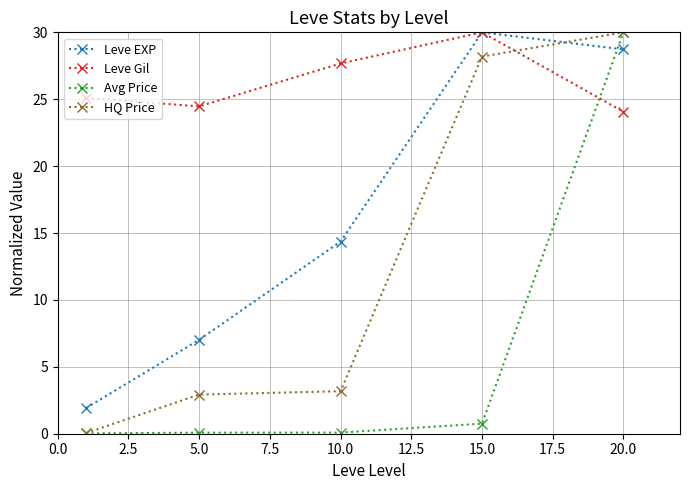

Which series has the largest total across all categories?

Leve Gil